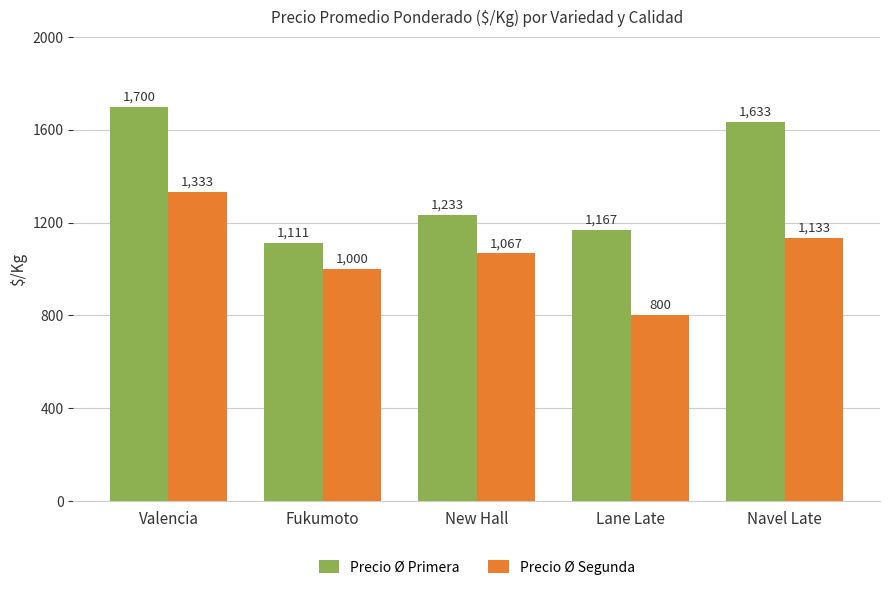

Is the value of Precio Ø Segunda at Fukumoto greater than the value of Precio Ø Primera at Valencia?

No